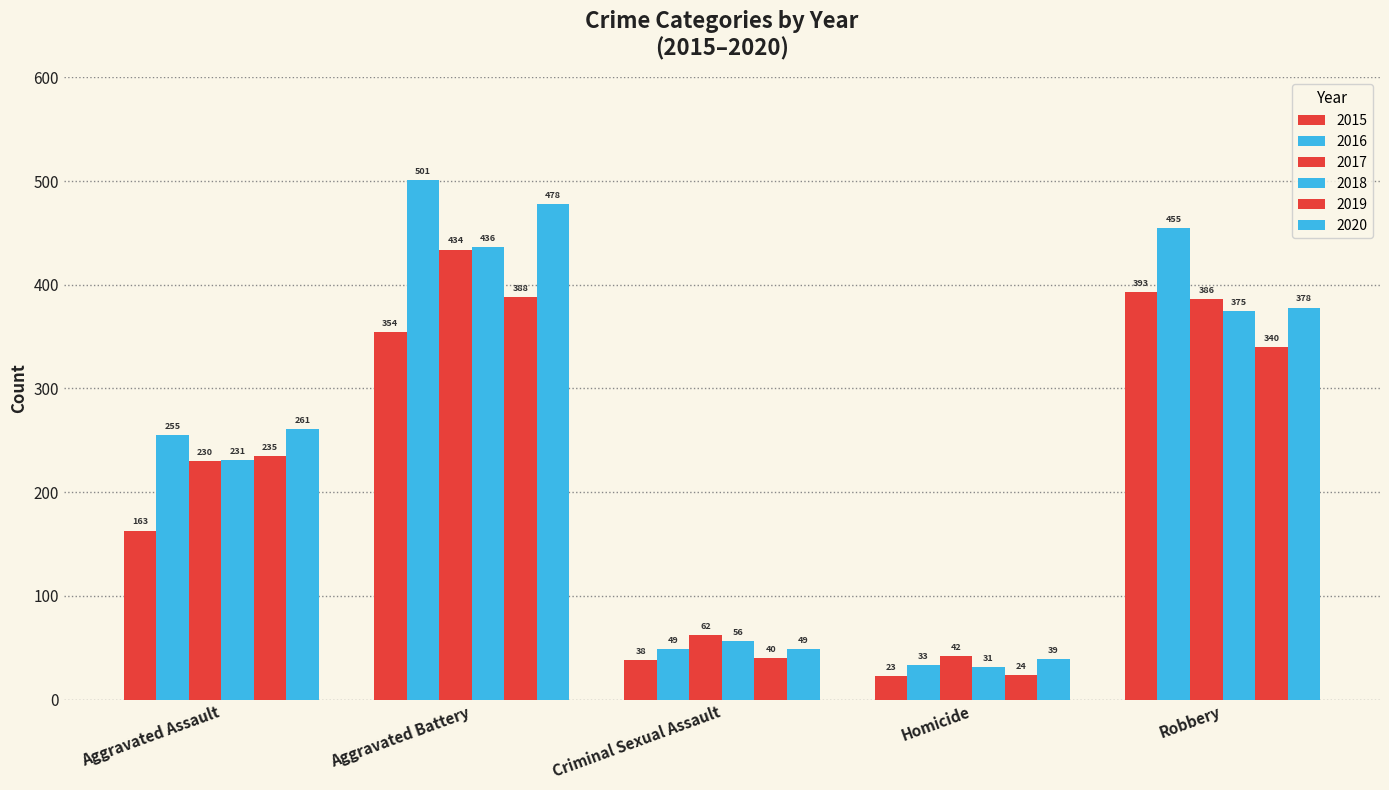

Are the bars grouped side by side (vs. stacked)?

Yes